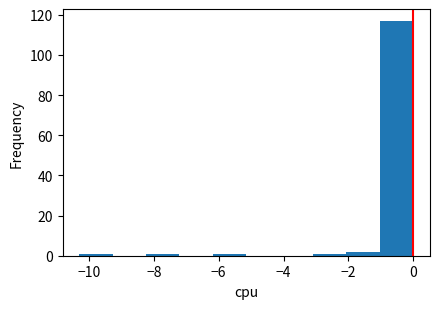

Which range on the x-axis has the tallest bar?

-1.0 to 0.0